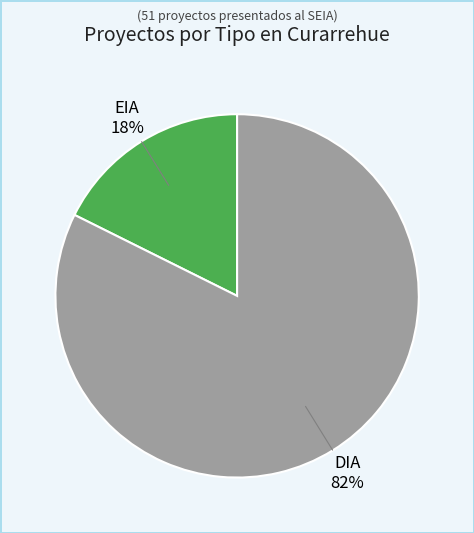

Is there any slice that represents more than half of the pie?

Yes